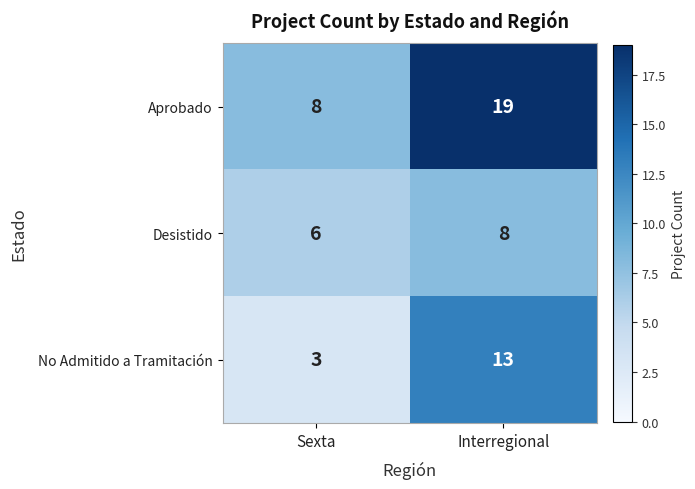

Is the value of Aprobado at Sexta greater than the value of Desistido at Sexta?

Yes